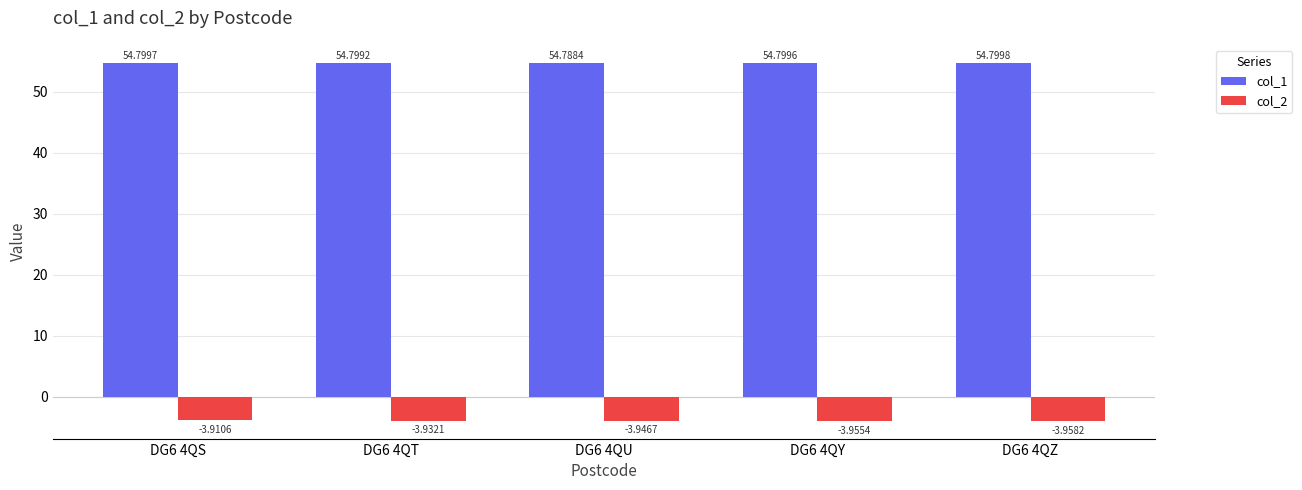

What is the sum of the col_1 values at DG6 4QY and DG6 4QZ?

109.6